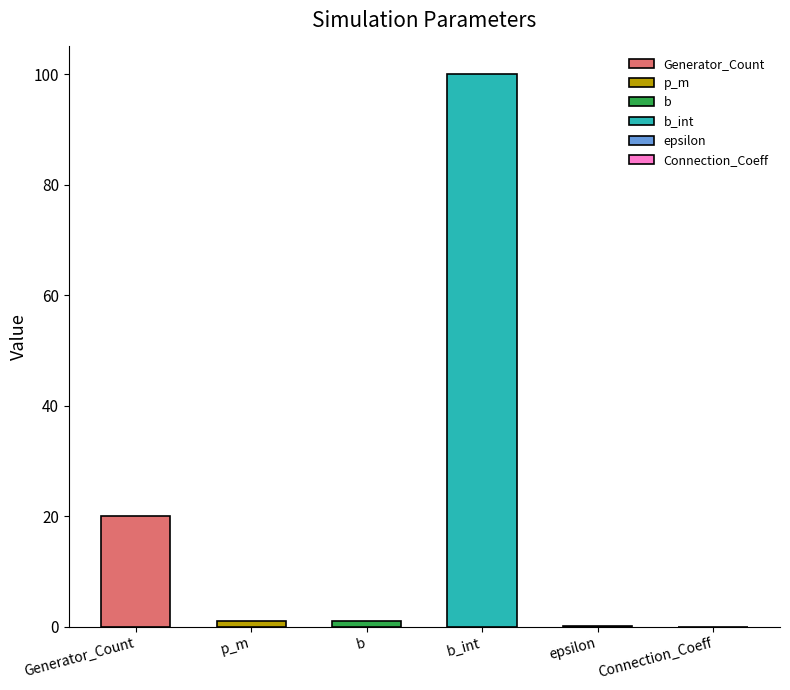

Where does the data first go above 1?

Generator_Count